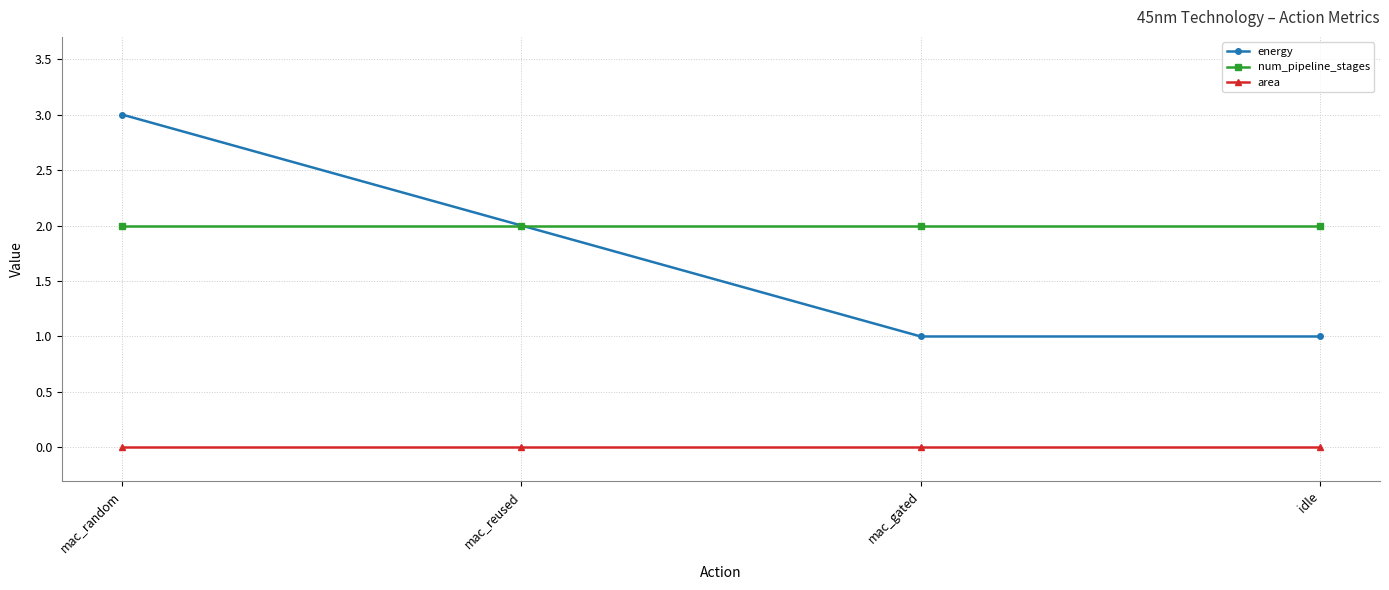

How many lines are shown in the chart?

3